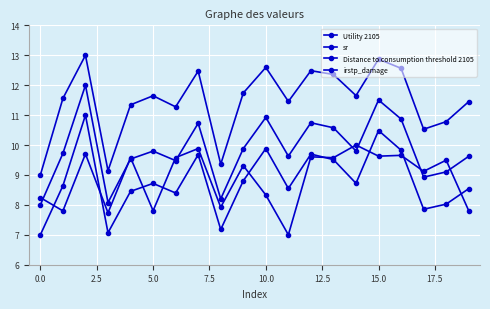

How many data points in irstp_damage are above 9?

12